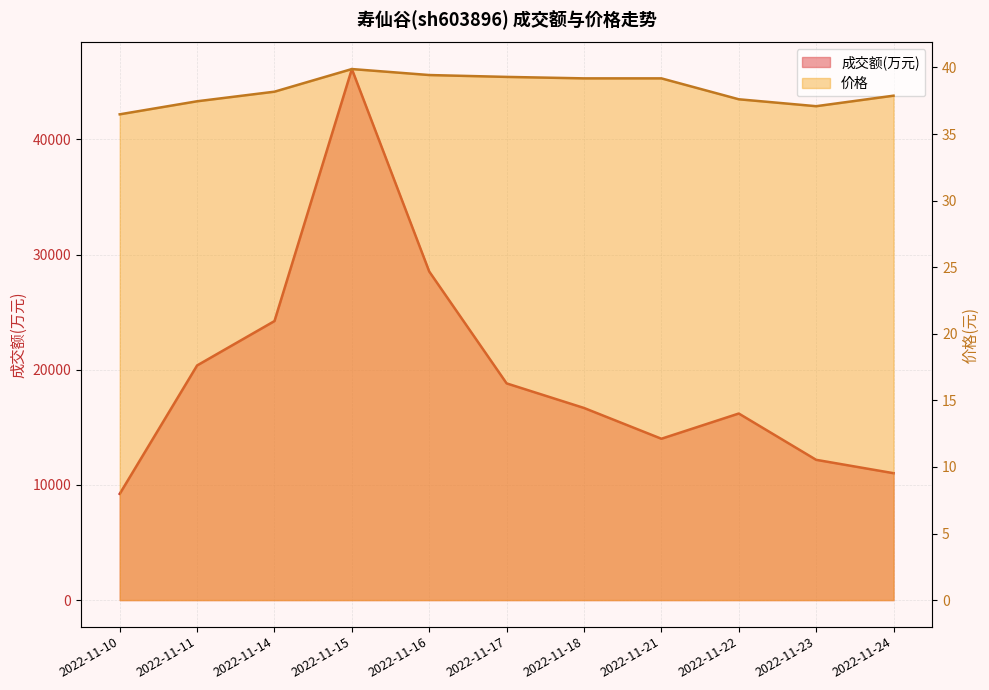

What is the sum of all 价格 values?

421.7